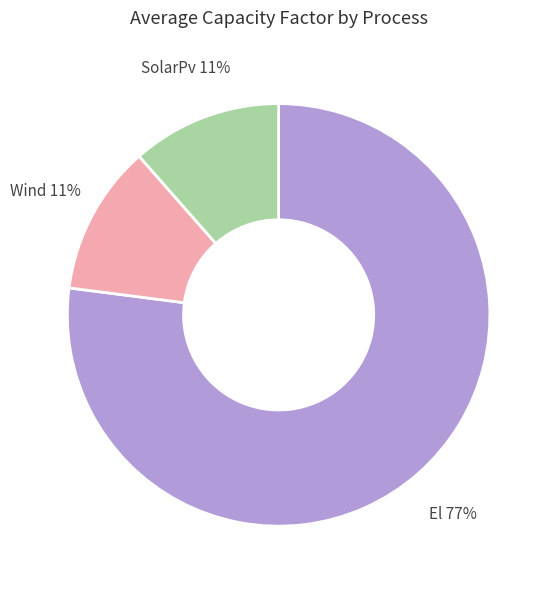

What is the ratio of the value at SolarPv 11% to the value at Wind 11%?

1.0